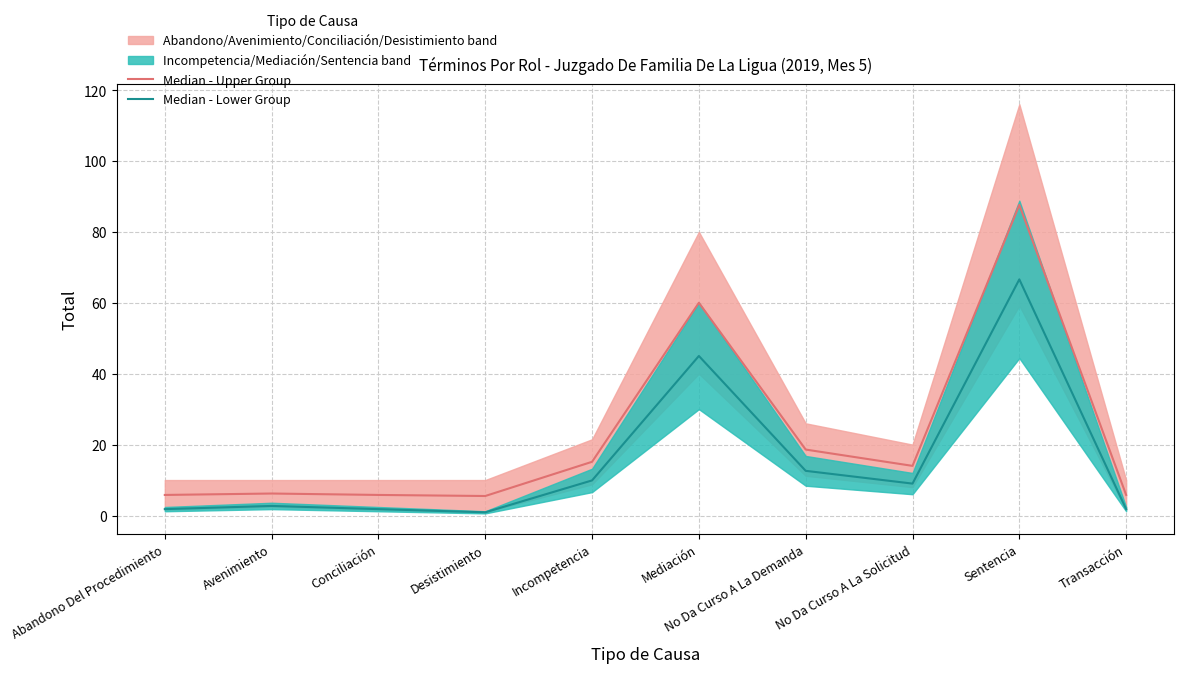

Which category has the lowest value across all series?

Desistimiento